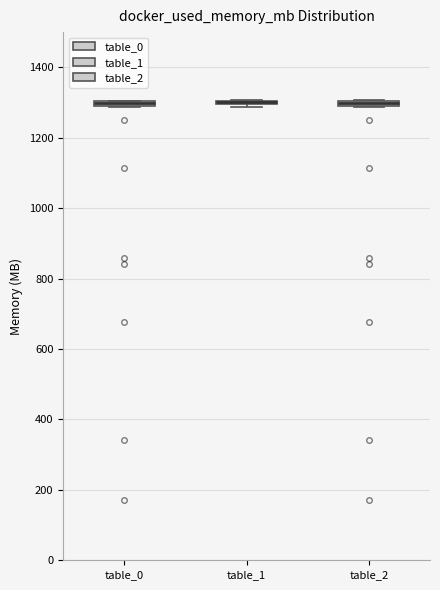

Where is the lower edge of the box for table_2 on the y-axis? The values are not printed on the chart, so give them approximately, as read against the axis.

1280